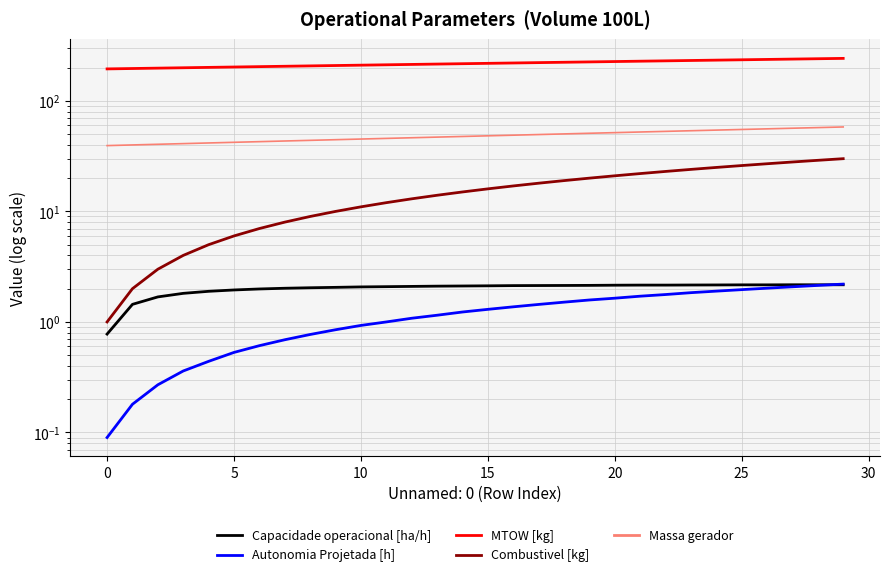

Which has a higher value, 14 or 13?

14